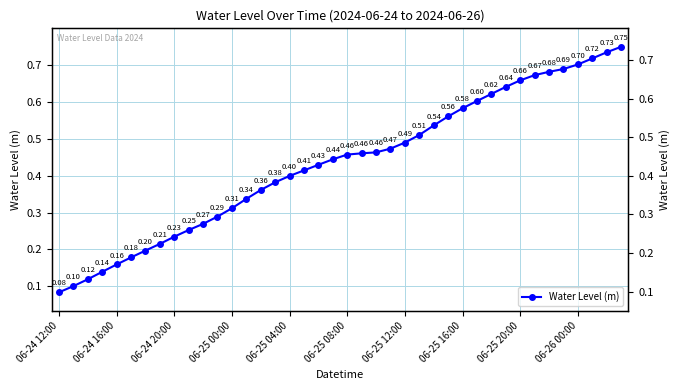

True or false: the data shows 0.4 at 15.

True